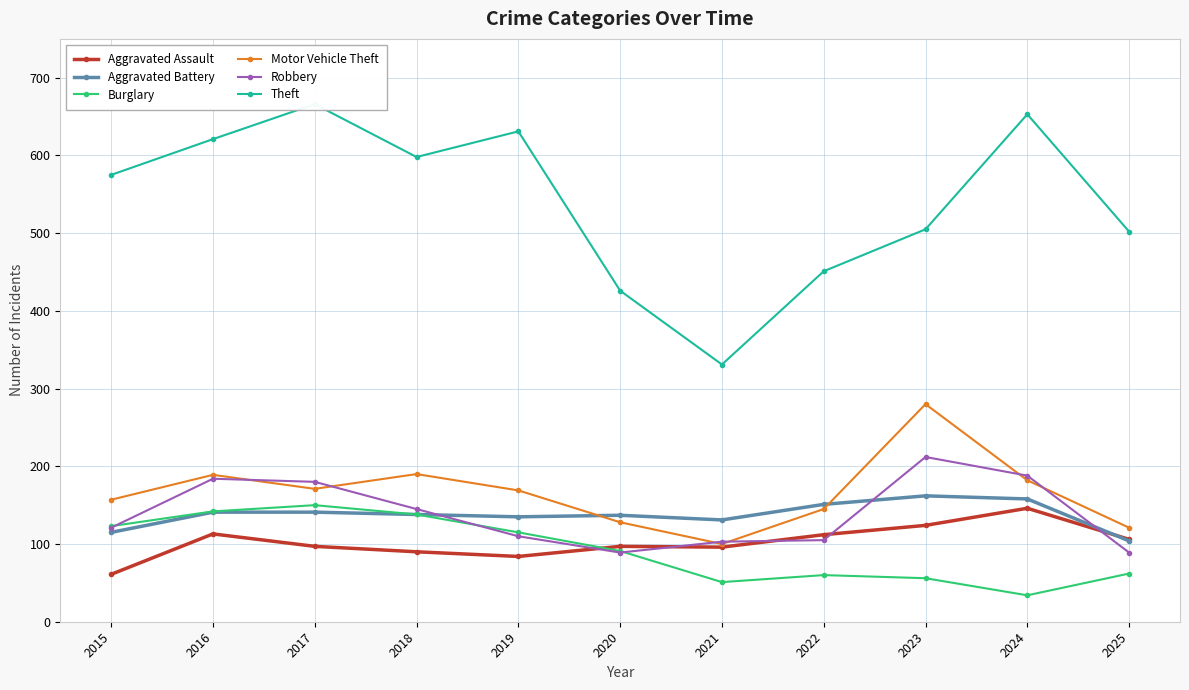

True or false: Motor Vehicle Theft has a value of 327 at 2016.

False